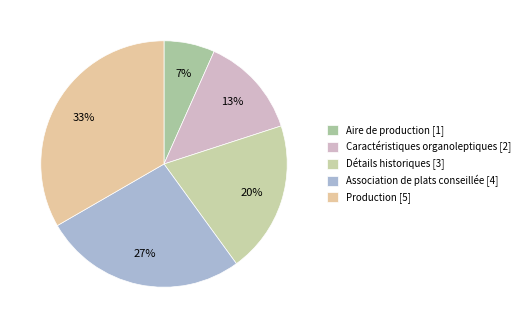

What is the ratio of the value at Association de plats conseillée to the value at Détails historiques?

1.3